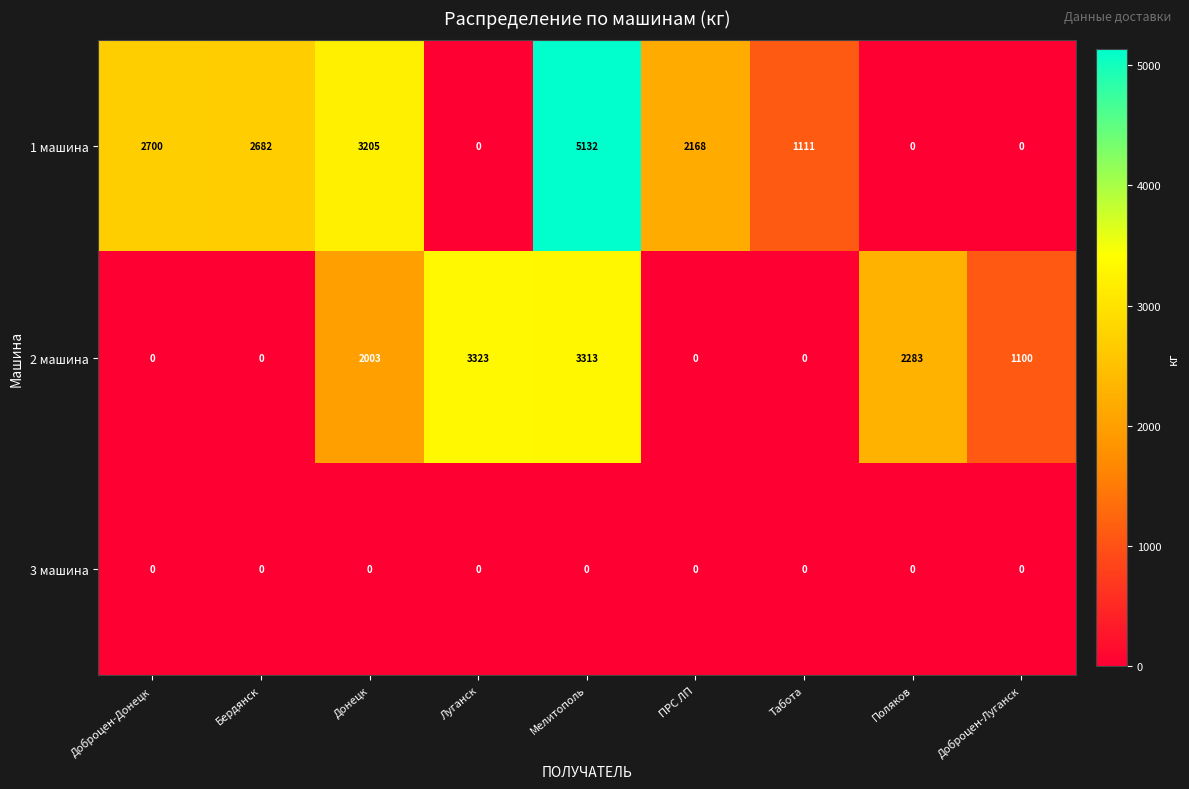

Which series has the widest spread of values?

1 машина